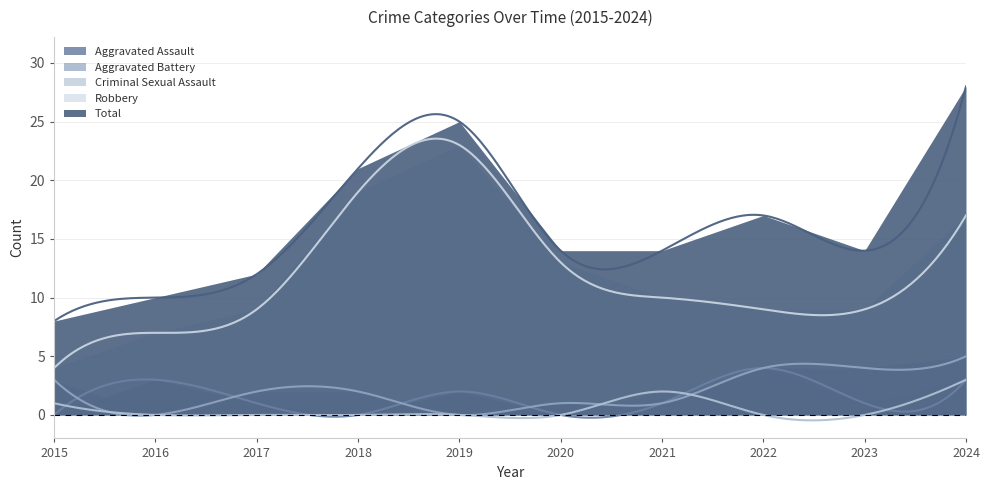

At which label is Robbery closest to 13?

2020